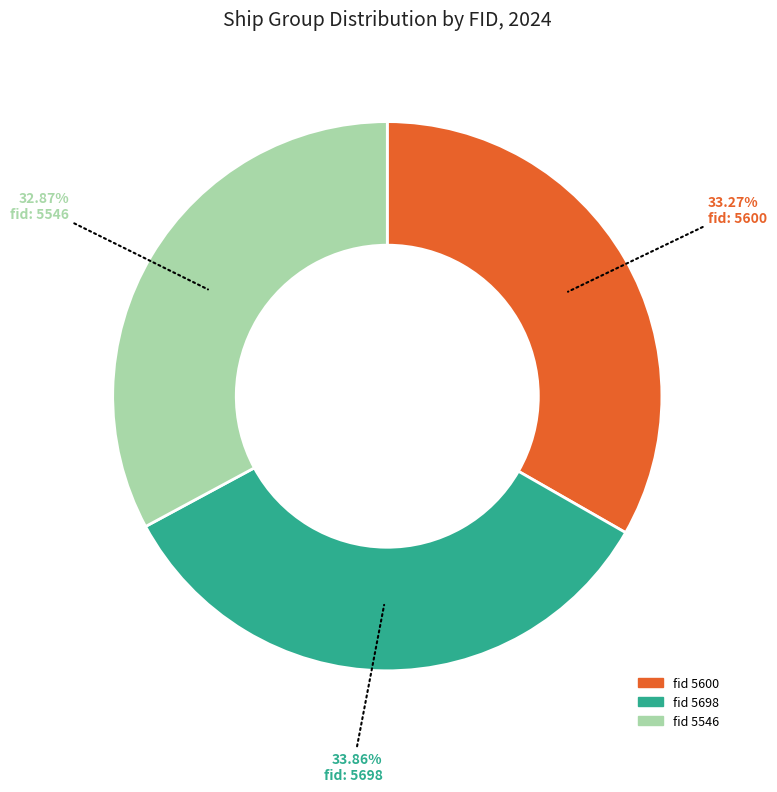

Is there a majority slice in this chart?

No